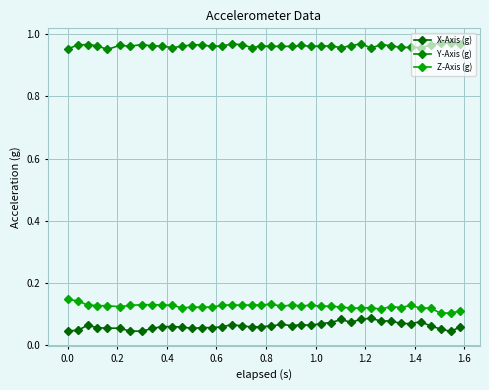

True or false: X-Axis (g) and Y-Axis (g) intersect in this chart.

False